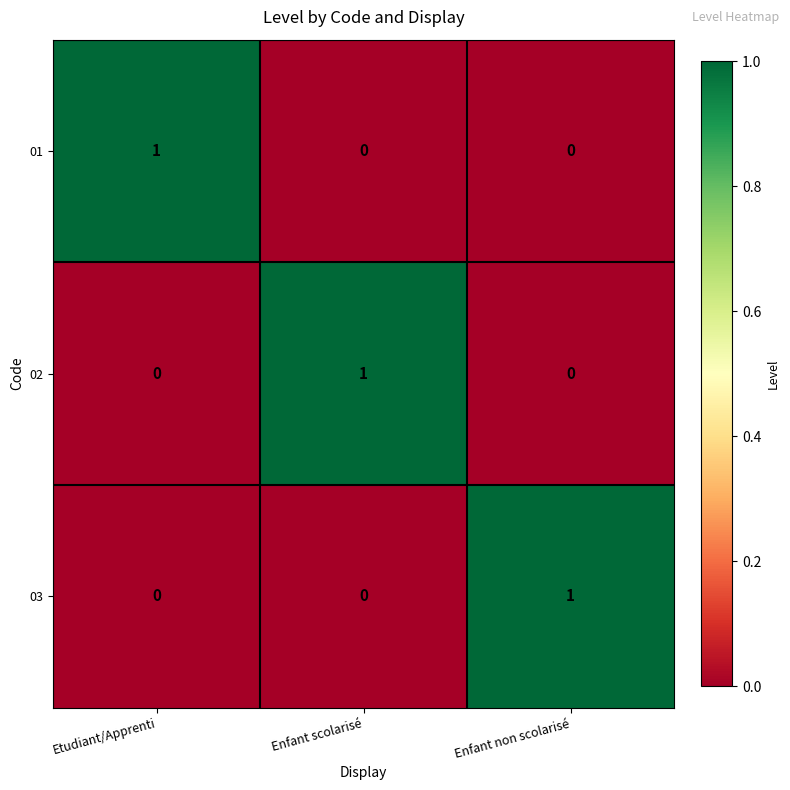

What is the greatest value displayed?

1